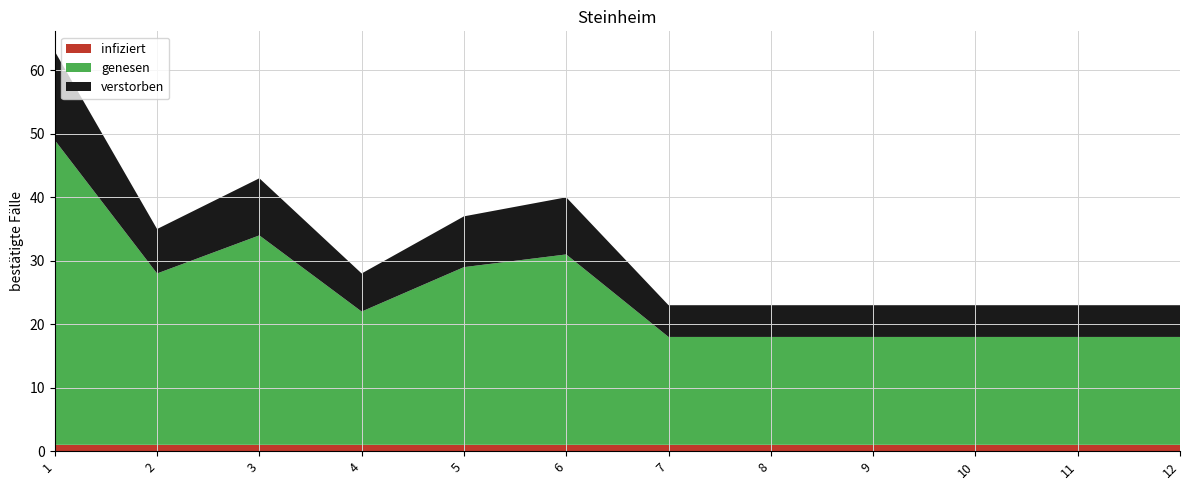

The infiziert series shows 1 at 11. True or false?

True